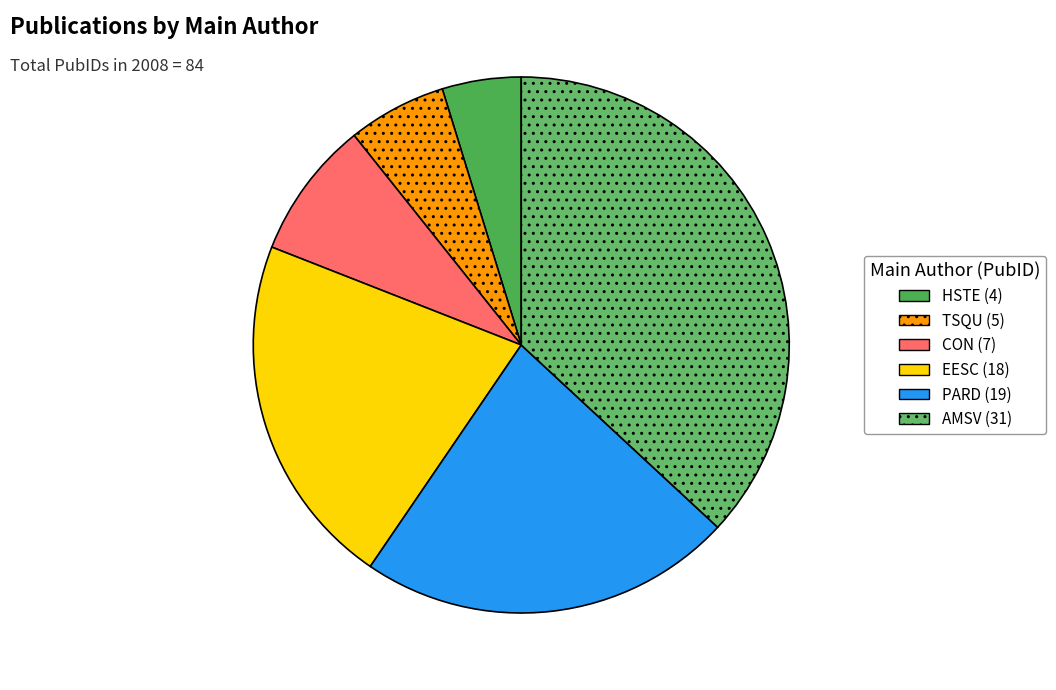

Which slice is the largest?

AMSV